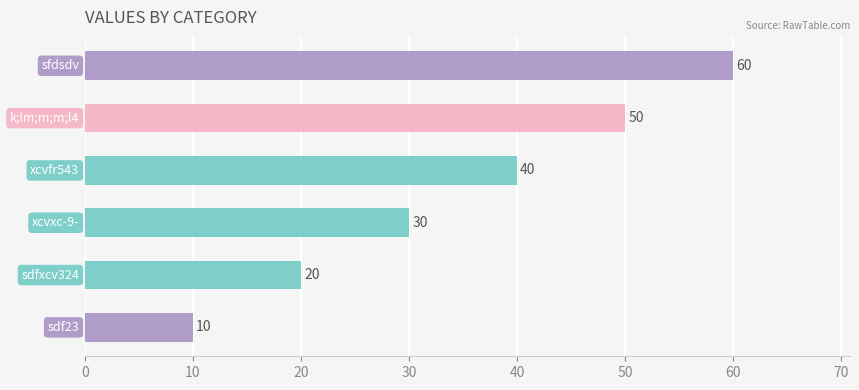

What is the greatest value displayed?

60